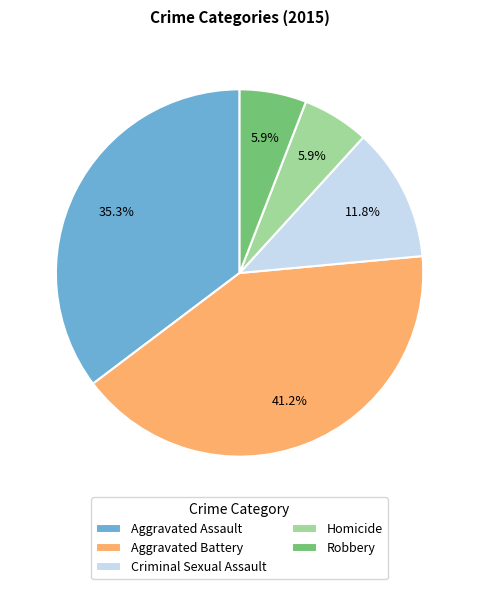

What percentage do Robbery and Aggravated Battery together represent?

47.1%